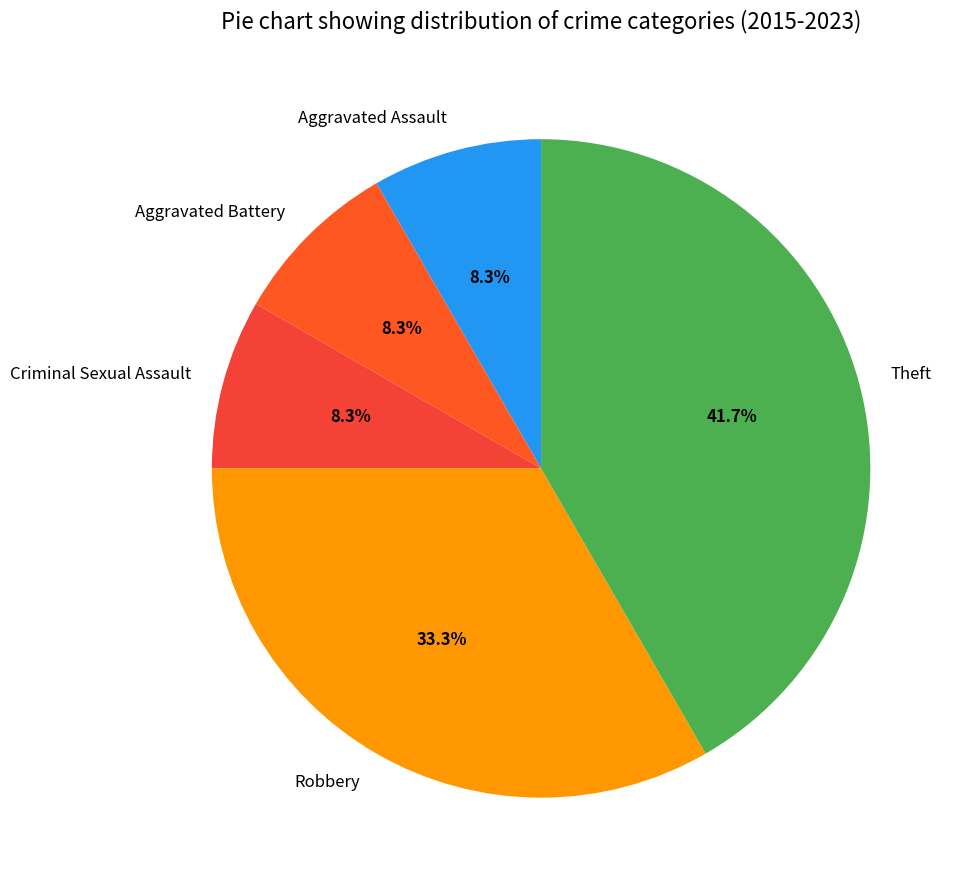

How much of the chart is everything except Criminal Sexual Assault?

91.7%